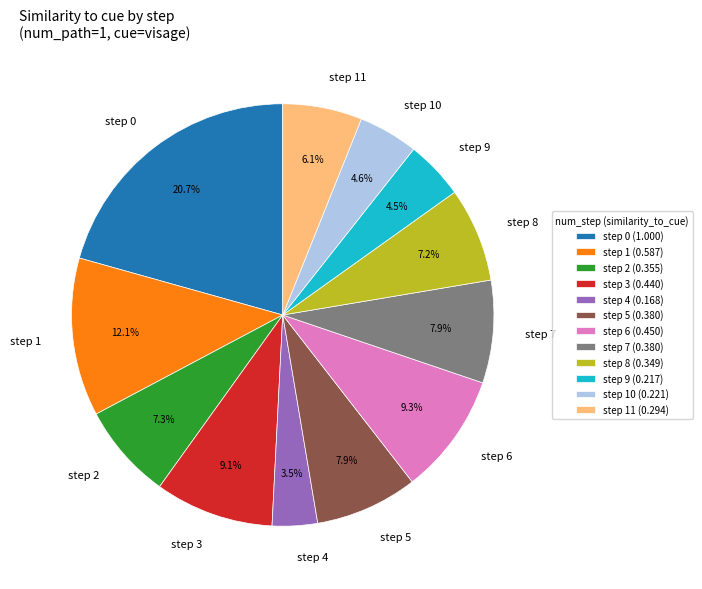

Is there any slice that represents more than half of the pie?

No